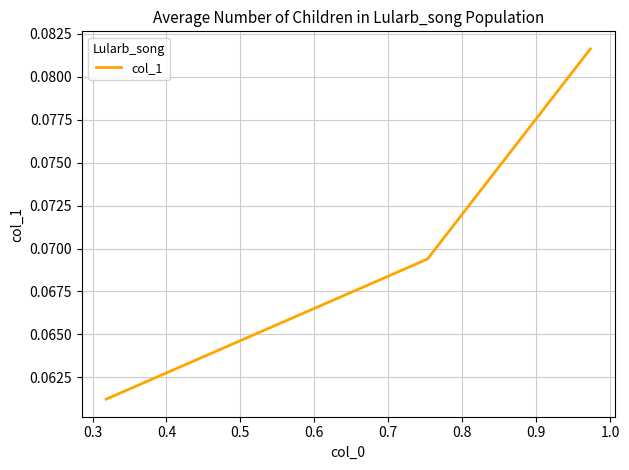

Count the values in the range 0 to 1.

3